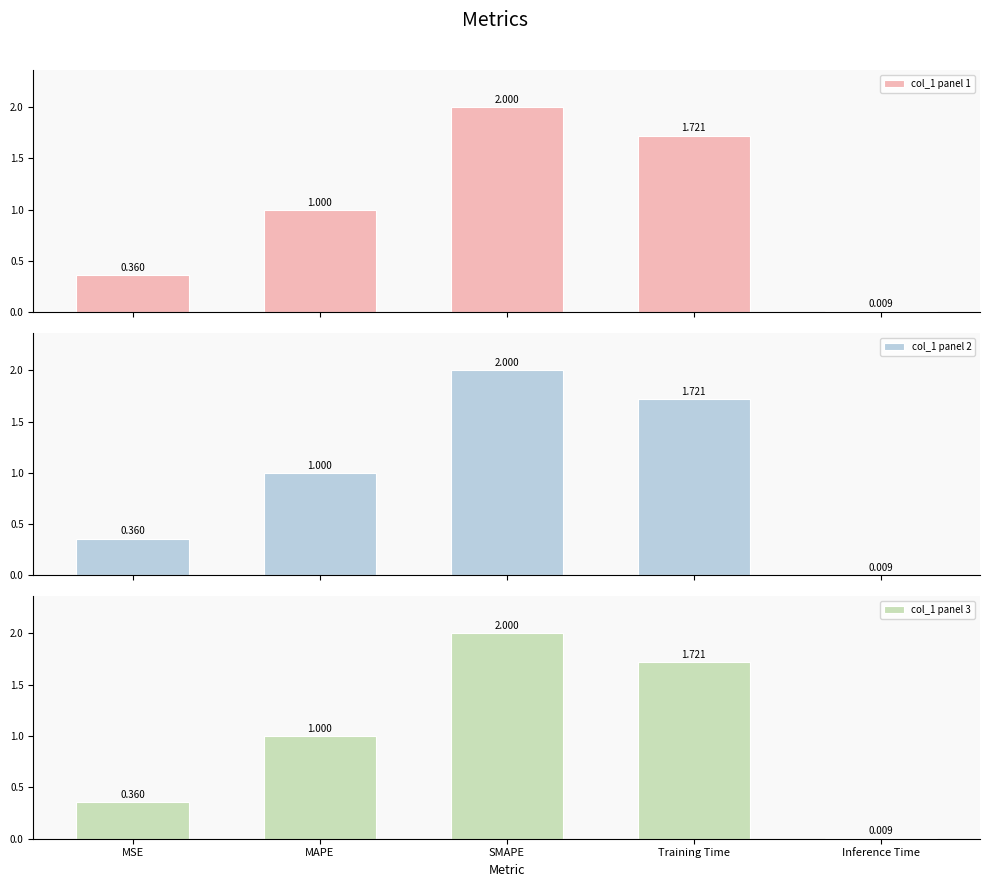

The value of col_1 panel 1 at Inference Time is 0.0. True or false?

True